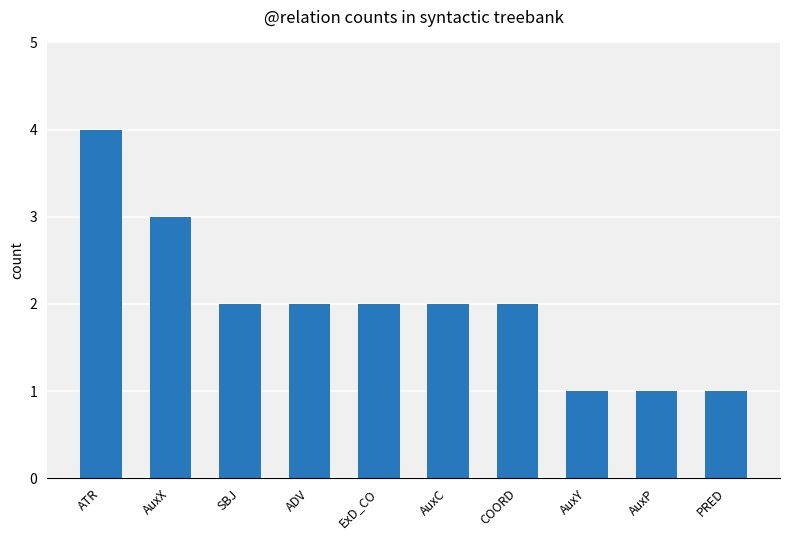

Reading left to right, extract all data points from this chart.

4	3	2	2	2	2	2	1	1	1